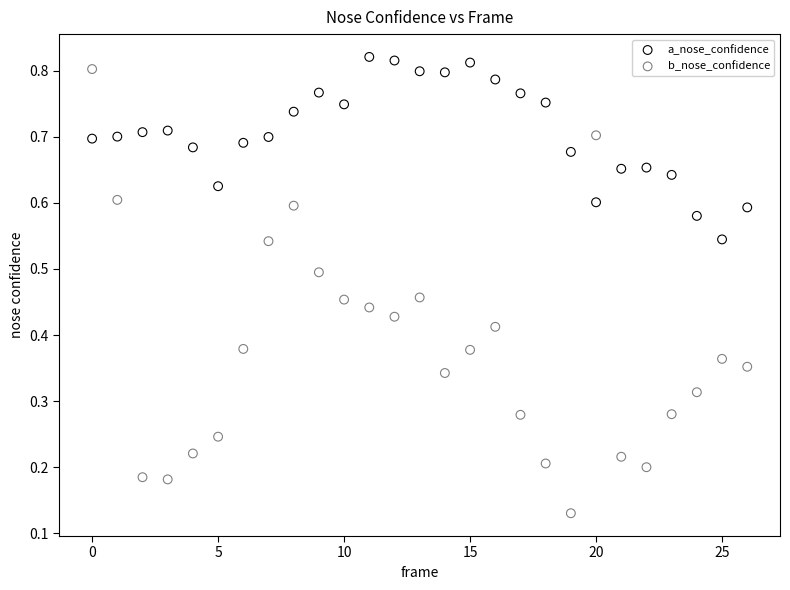

Which series reaches the minimum Y coordinate?

b_nose_confidence